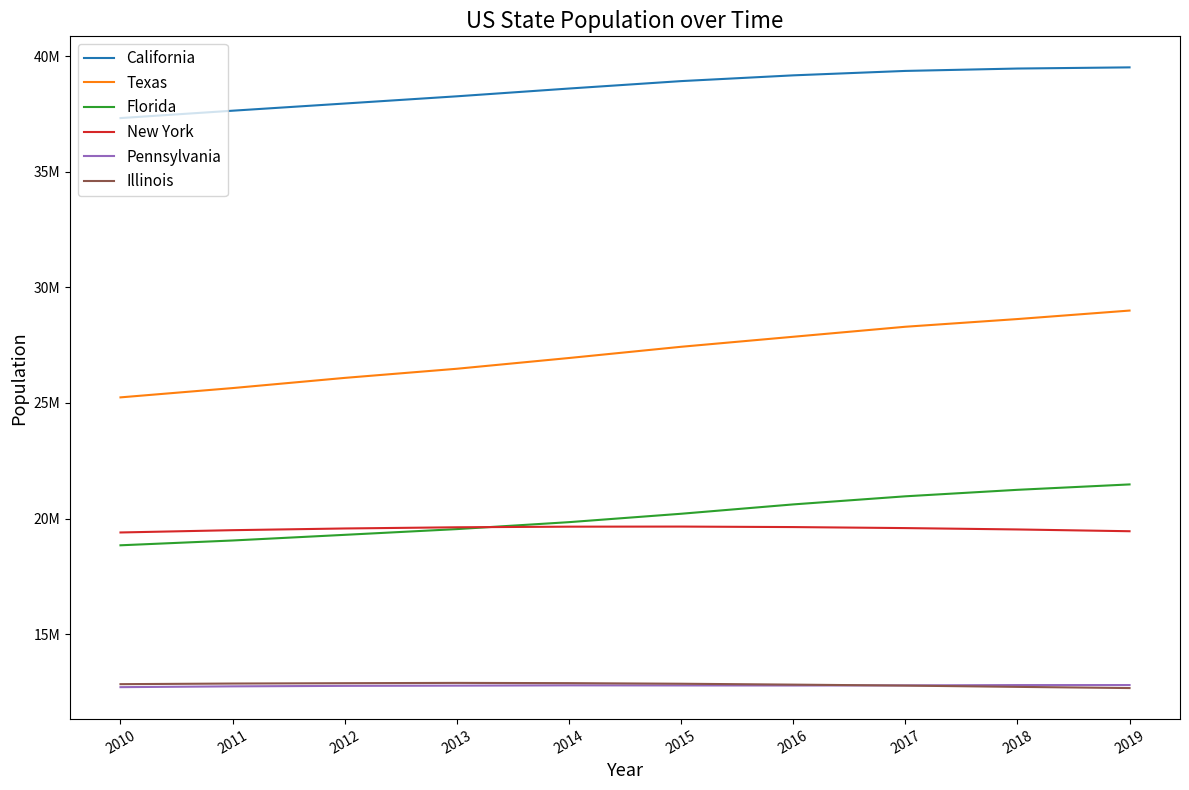

What is the value of the California point at the 2nd from the left?

37638369